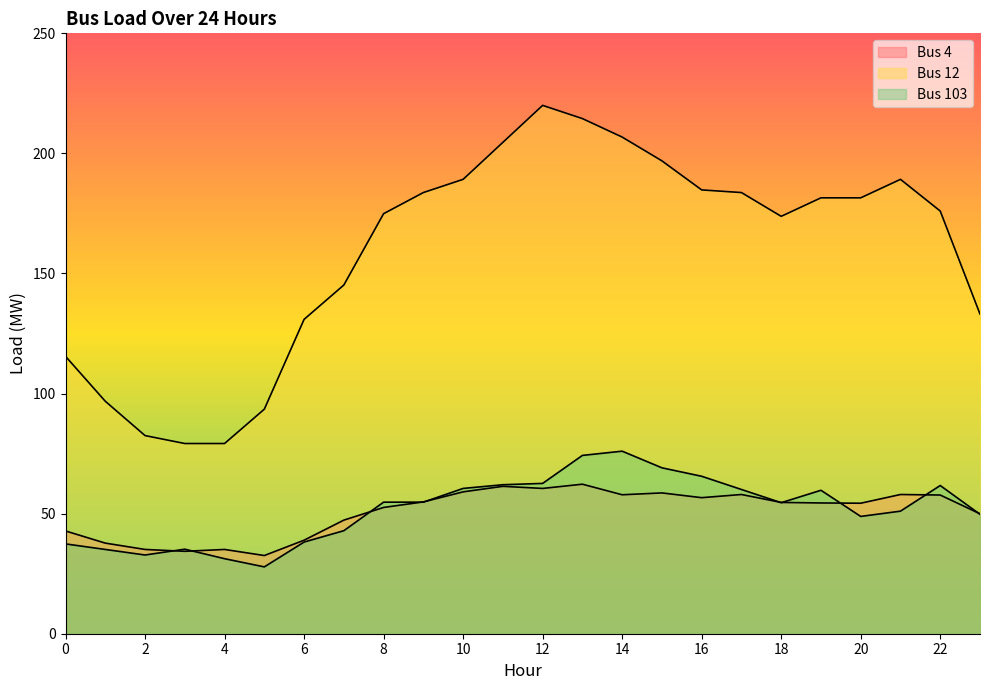

What are all the series names shown in the legend?

Bus 4, Bus 12, Bus 103